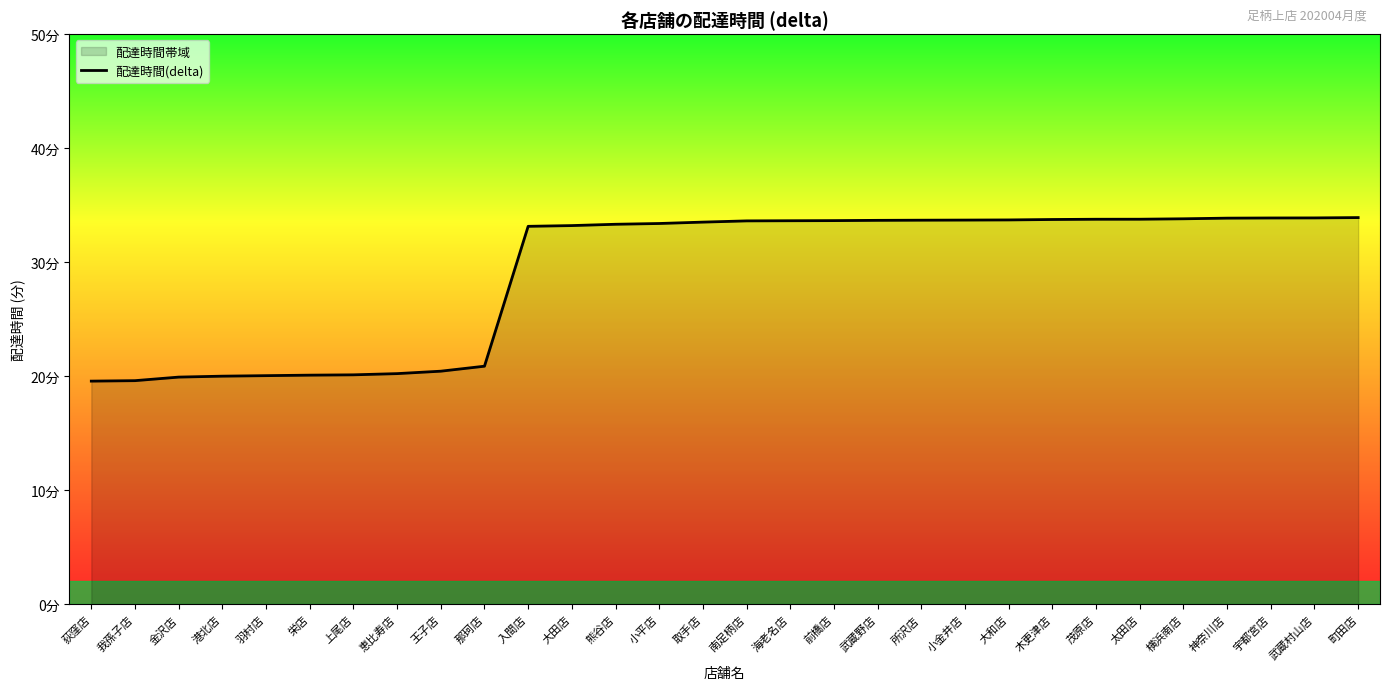

What position from the left is 小平店?

14